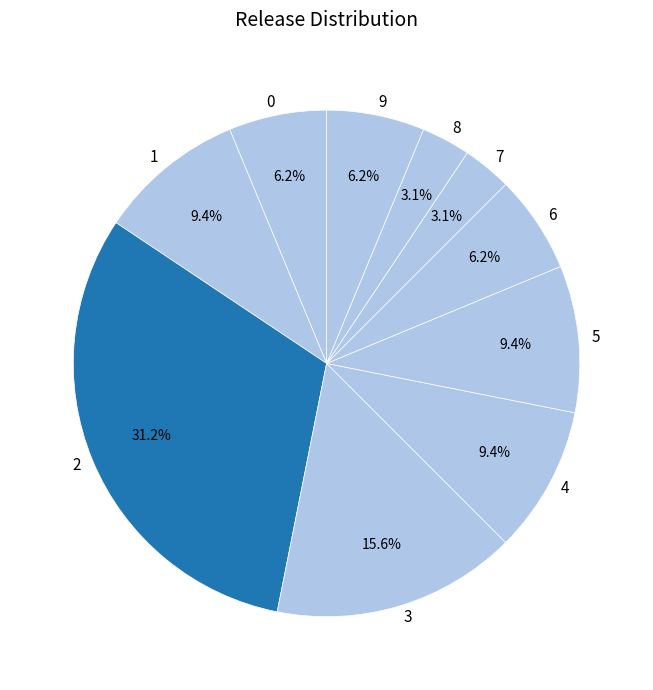

What is the ratio of the value at 6 to the value at 4?

0.7